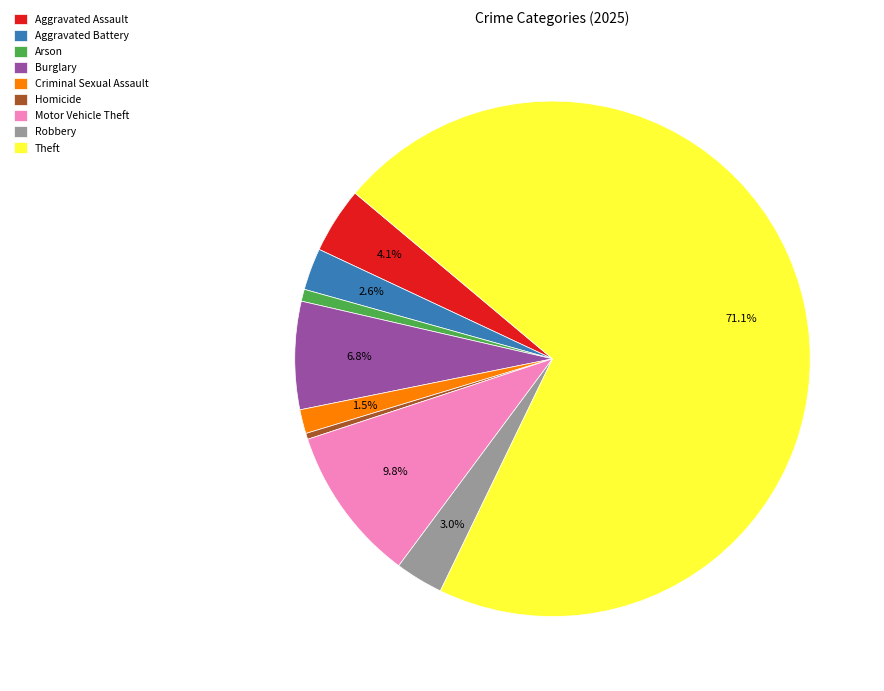

Which slice is the largest?

Theft